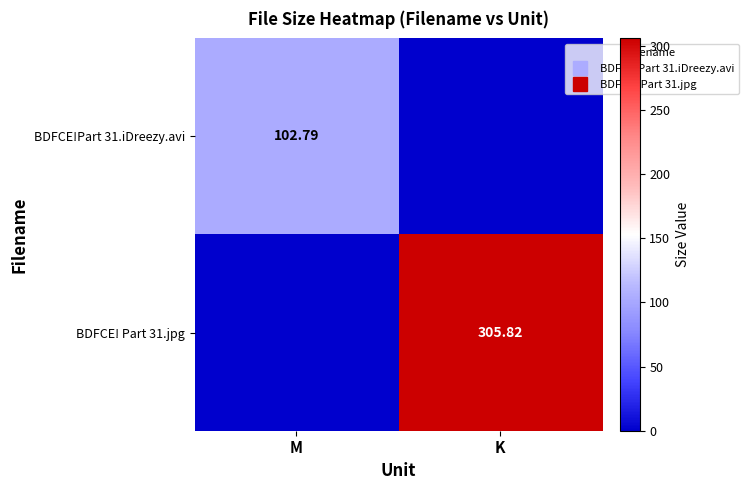

How many values in the BDFCE! Part 31.jpg series exceed 305?

1